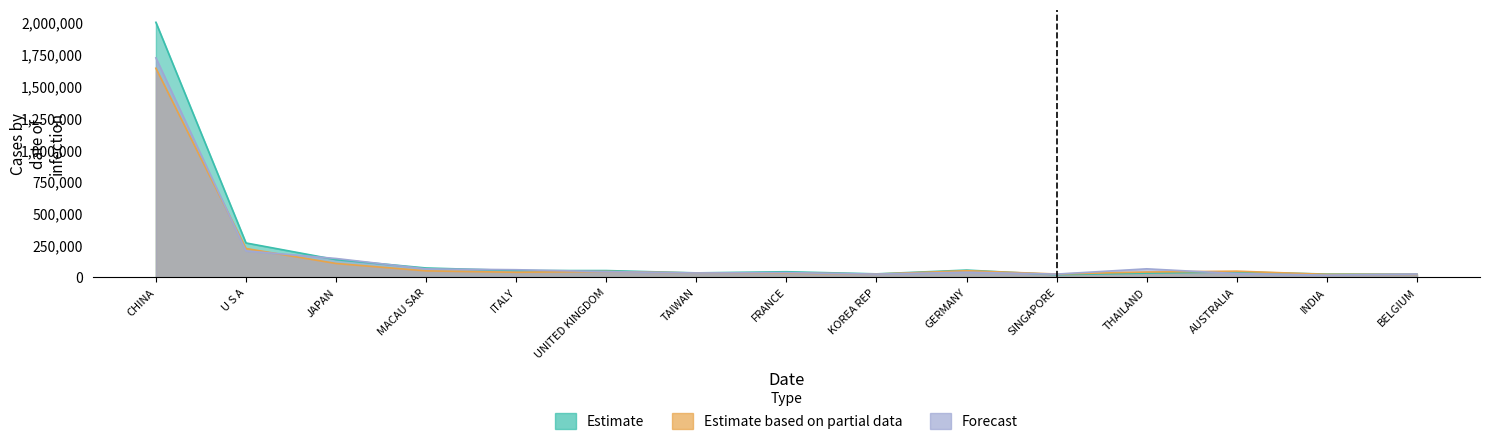

What is the value of the Forecast point at the 6th from the left?

44573.1